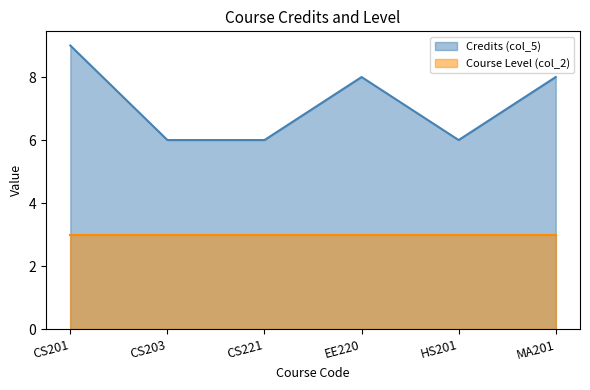

What is the sum of all values?

43